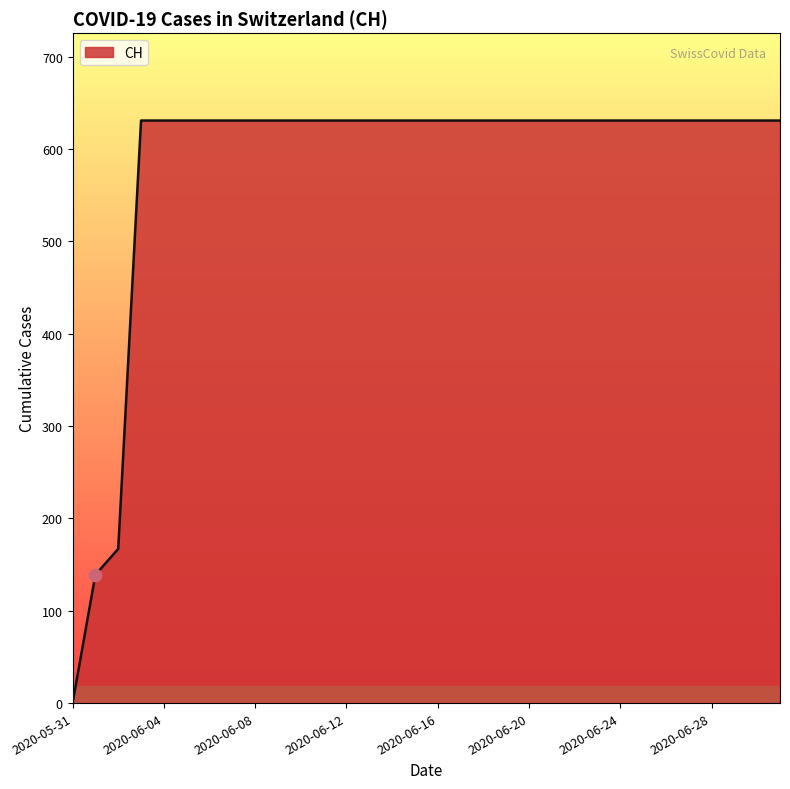

What is the maximum value shown in the chart?

631